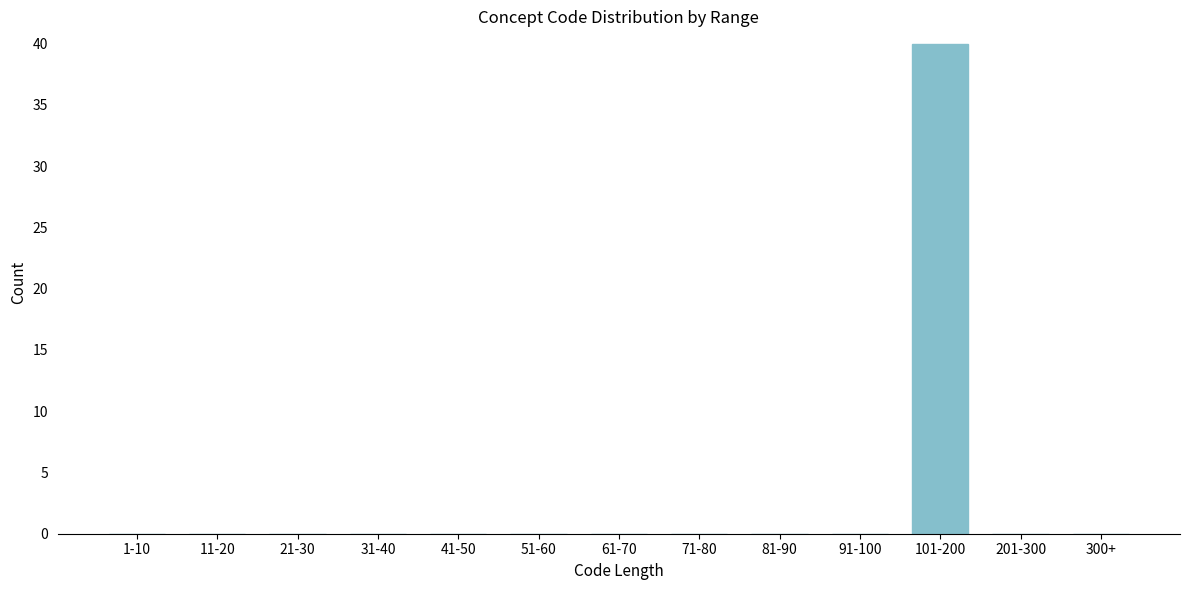

Reading right to left, what are all the values shown in this chart?

300+=0	201-300=0	101-200=40	91-100=0	81-90=0	71-80=0	61-70=0	51-60=0	41-50=0	31-40=0	21-30=0	11-20=0	1-10=0